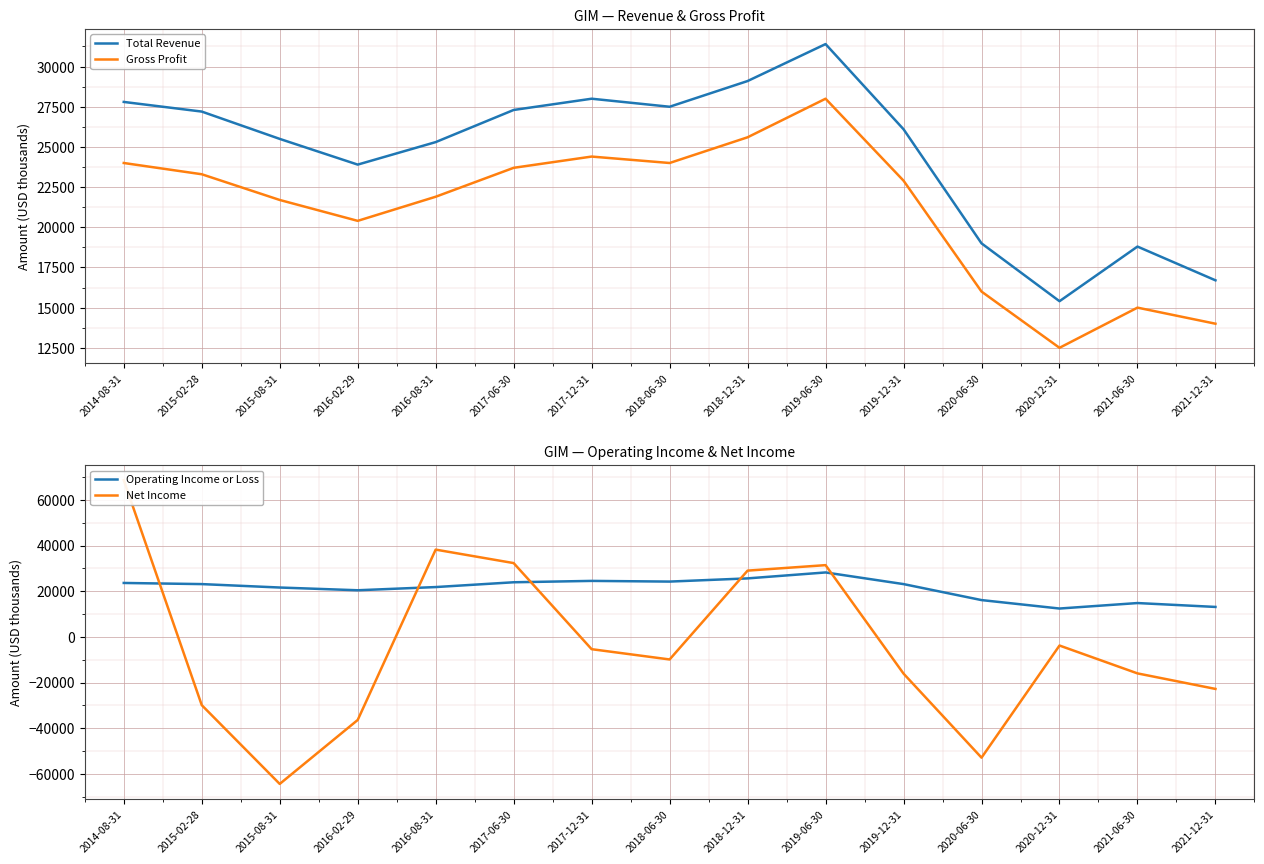

At which category does Gross Profit reach its first local peak?

2017-12-31